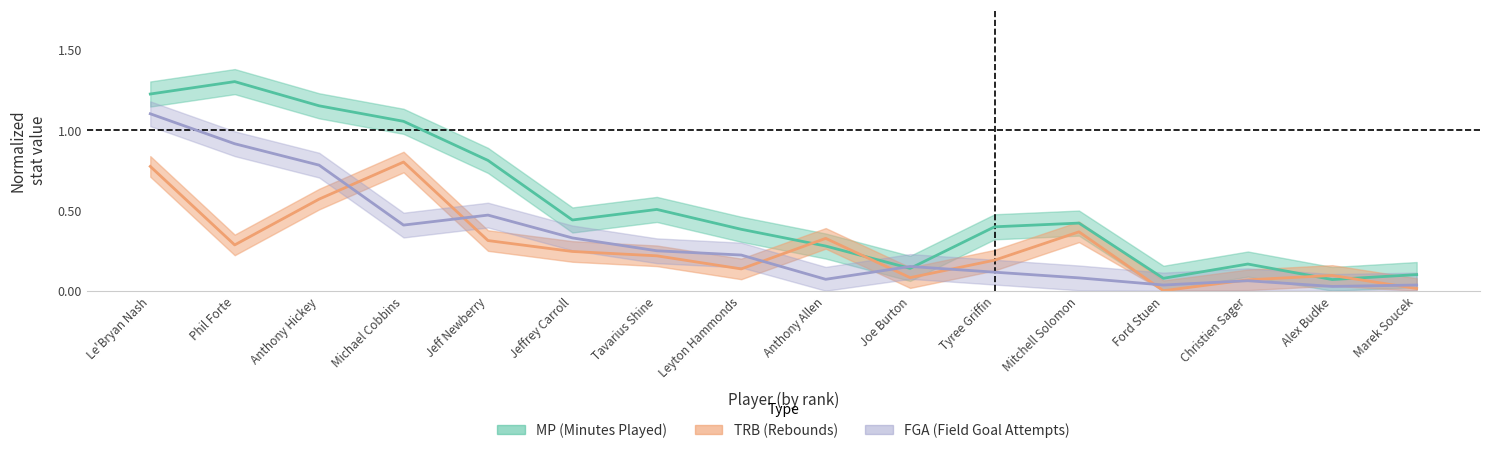

What are all the series names shown in the legend?

MP, TRB, FGA